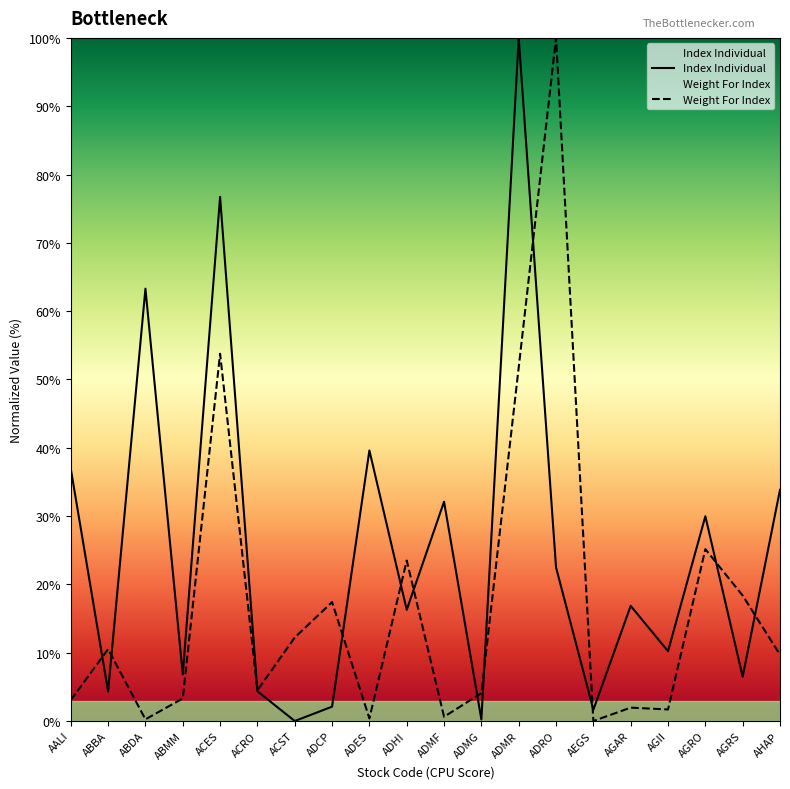

True or false: Weight For Index has more than 2 points higher than both neighbors.

True